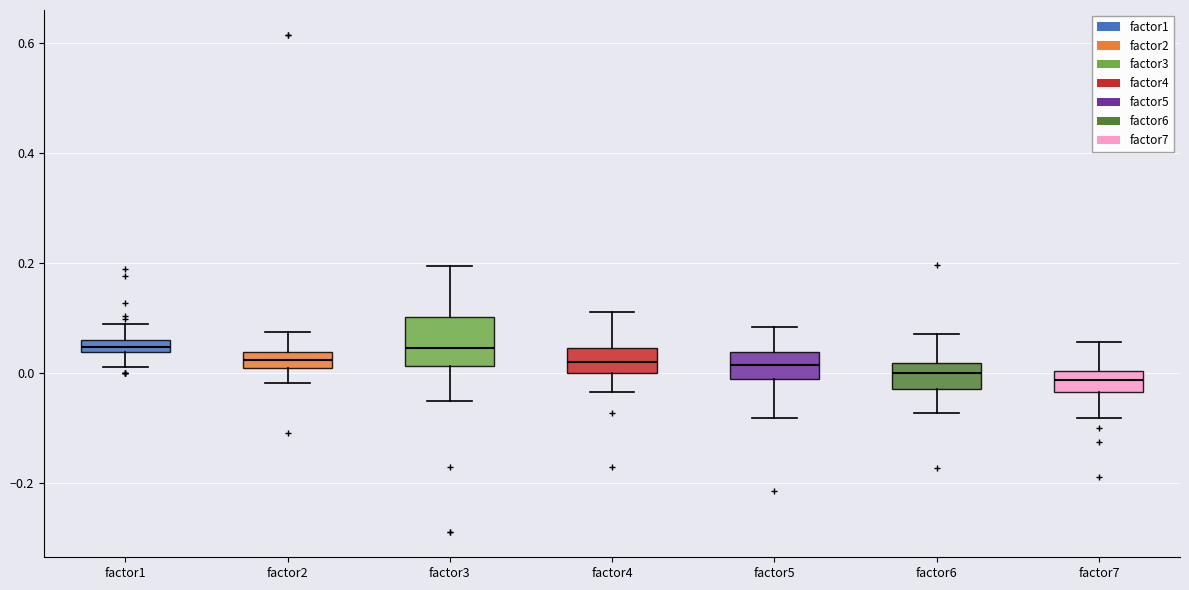

Which box is the tallest, from its lower edge to its upper edge?

factor3